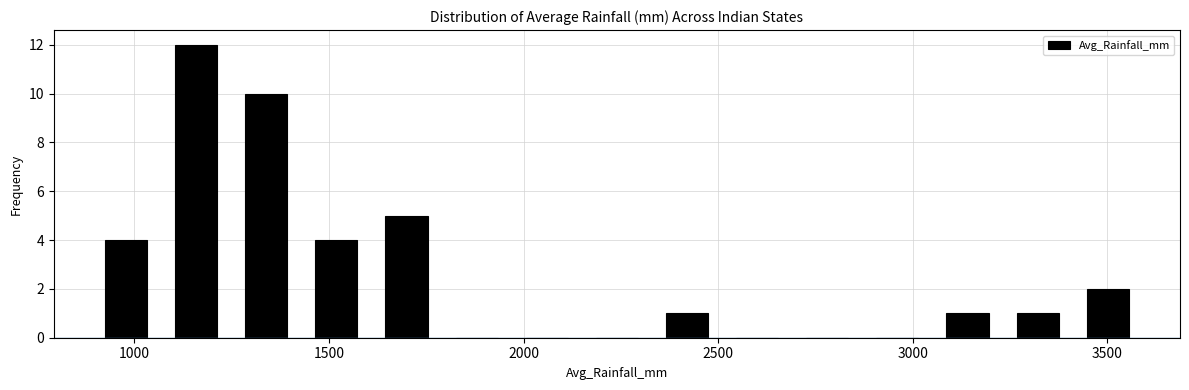

Read against the x-axis, roughly where is the centre of the tallest bar?

1150